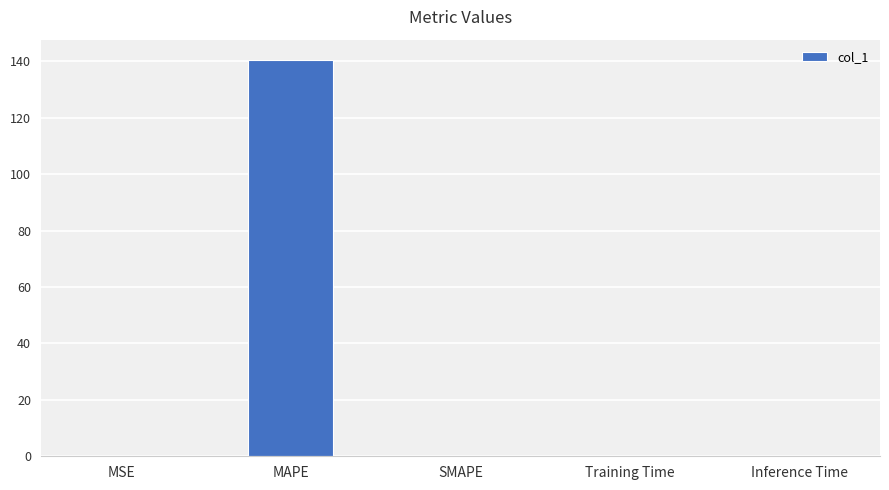

Which category has the highest value across all series?

MAPE